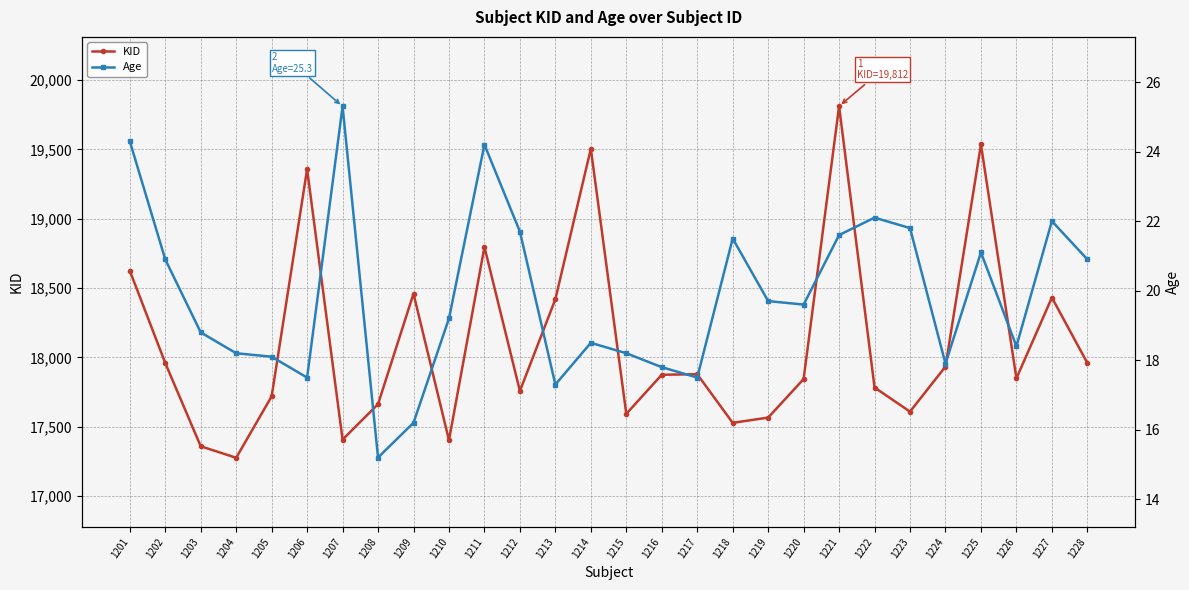

True or false: Age and KID intersect in this chart.

False